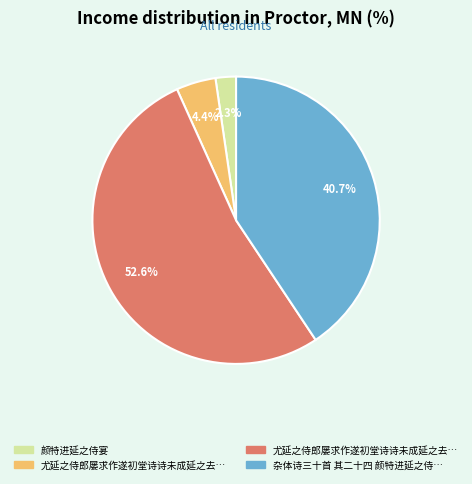

Is there a majority slice in this chart?

Yes